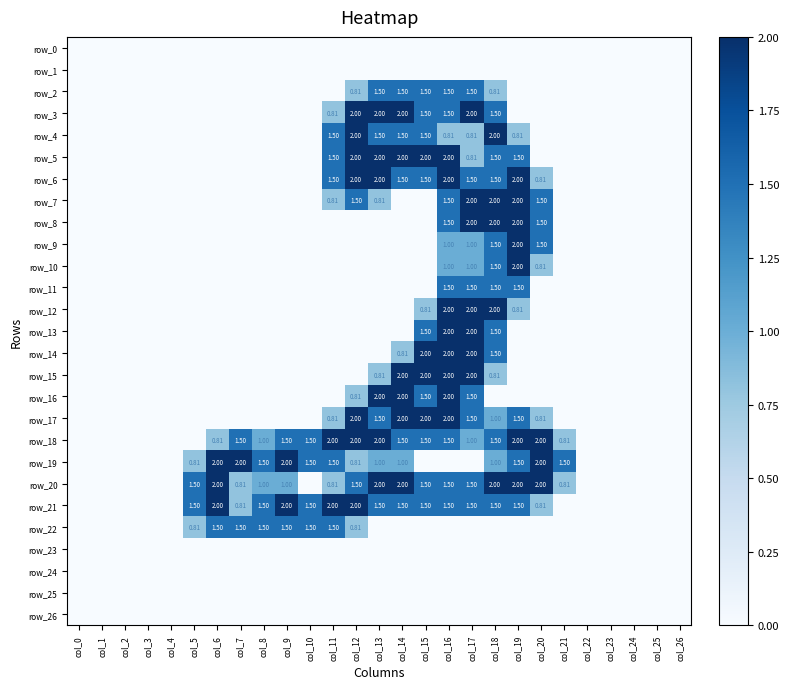

What is the difference between the maximum and second lowest values in the row_14 series?

2.0